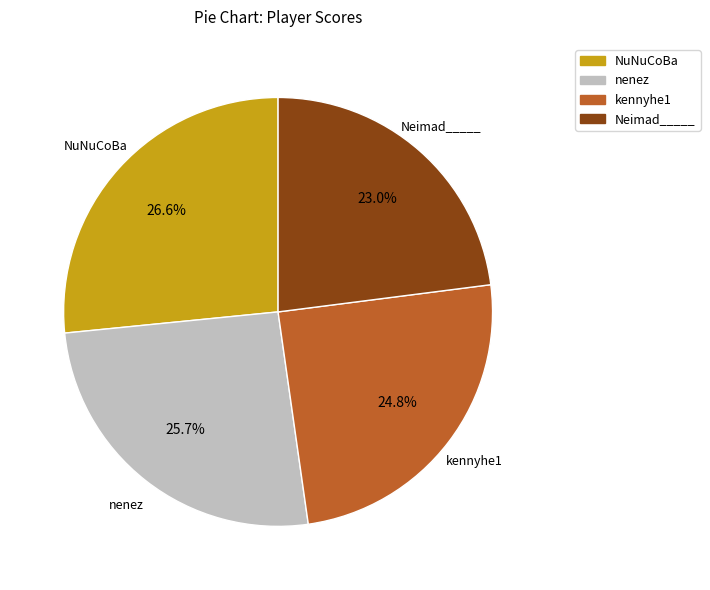

What percentage is the kennyhe1 slice, to the nearest percent?

25%